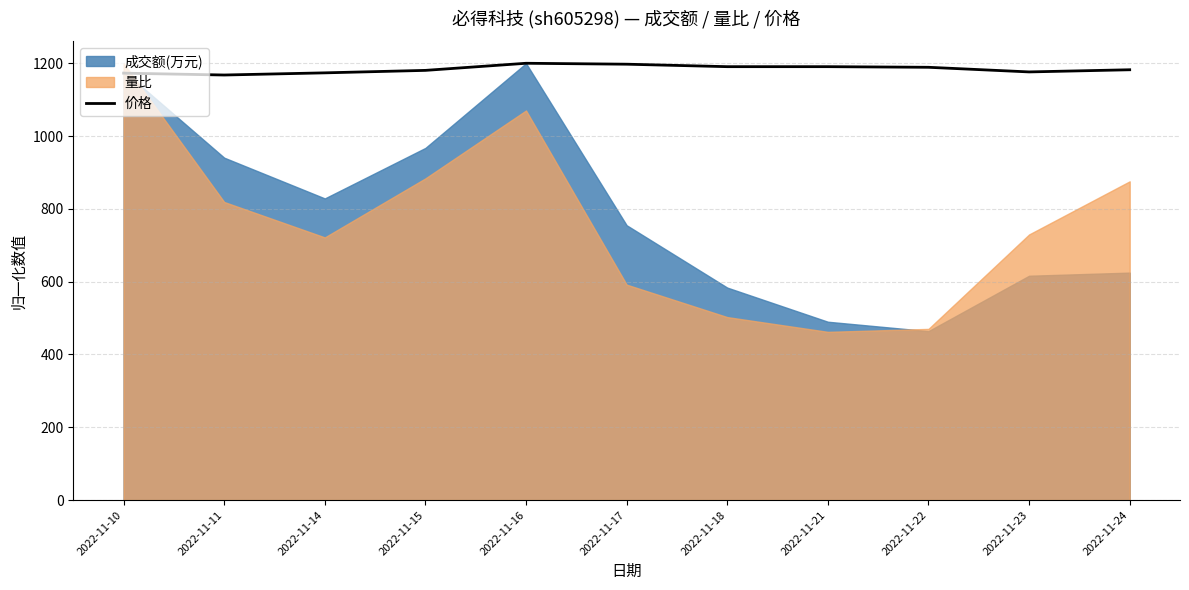

The value of 价格 at 2022-11-15 is 1180.5. True or false?

True